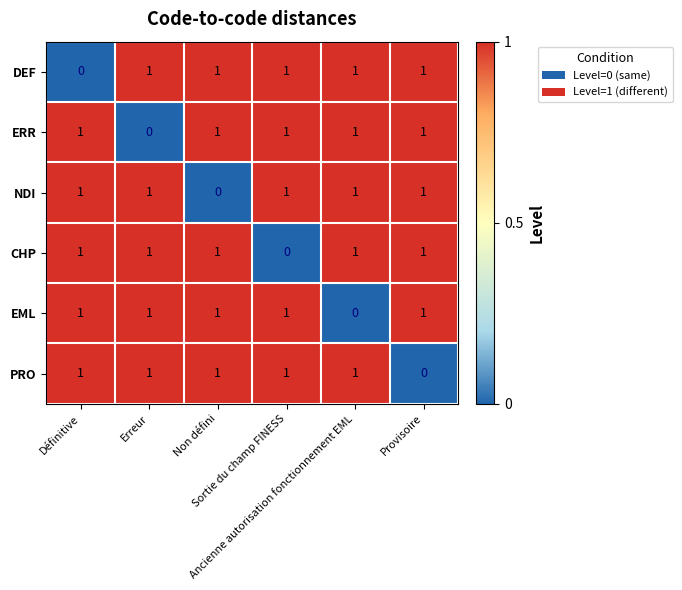

How many DEF values are between 1 and 2?

5